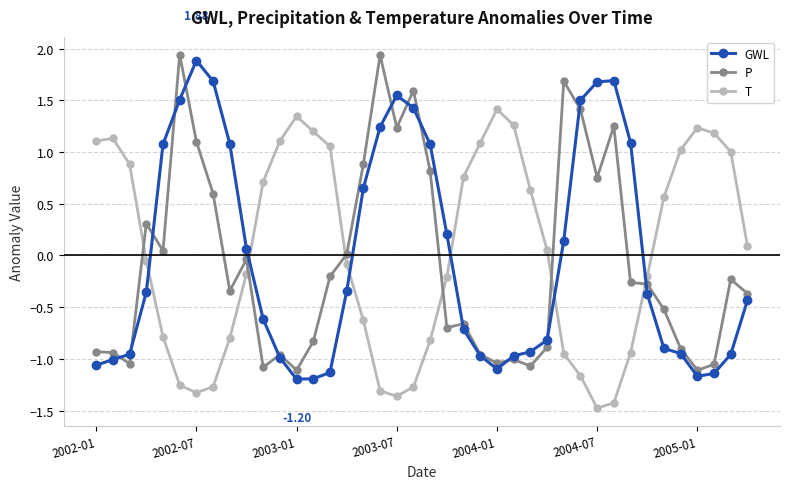

How many intersections are there between GWL and T?

6